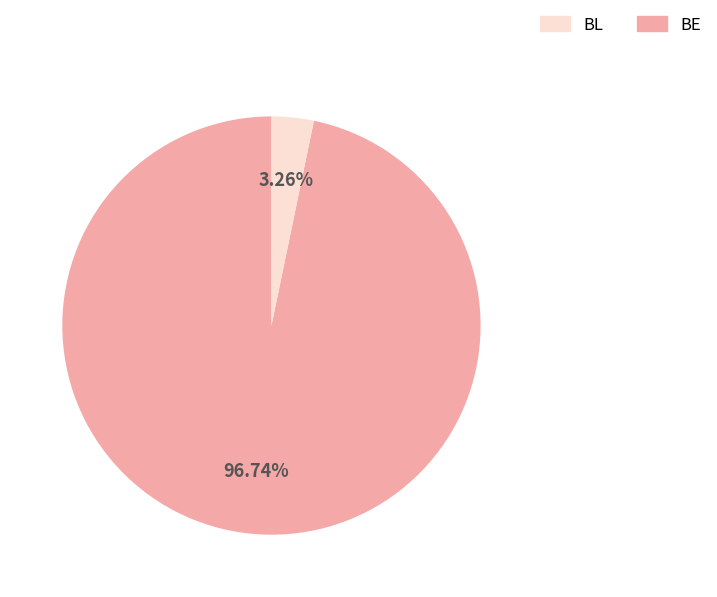

Does any single category account for the majority?

Yes